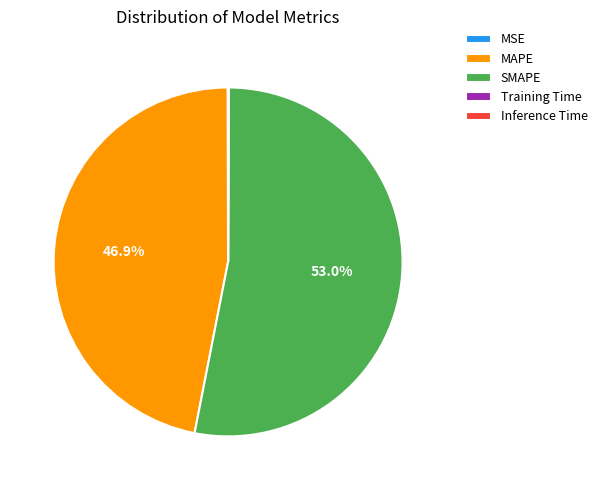

Which slice is the largest?

SMAPE